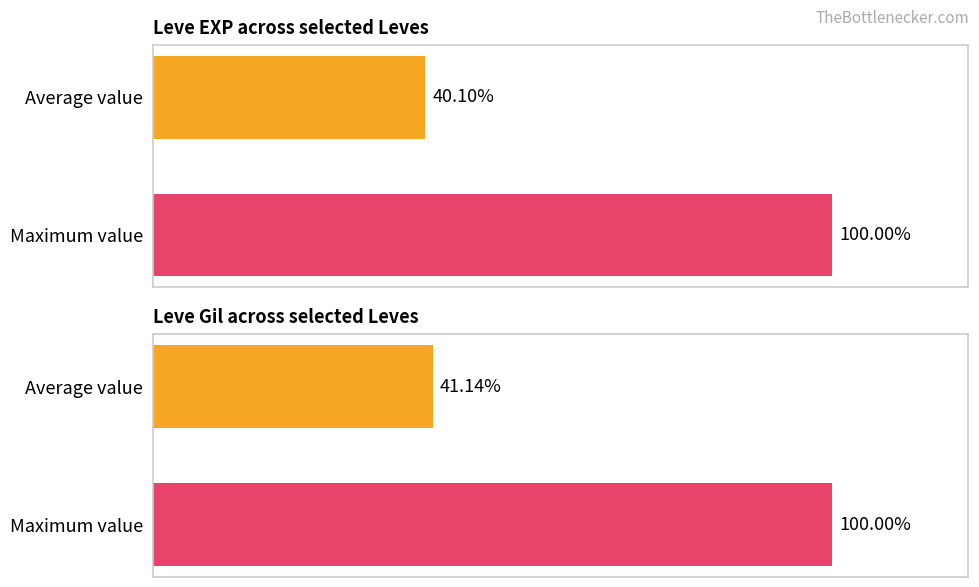

How many bars are there in total?

4